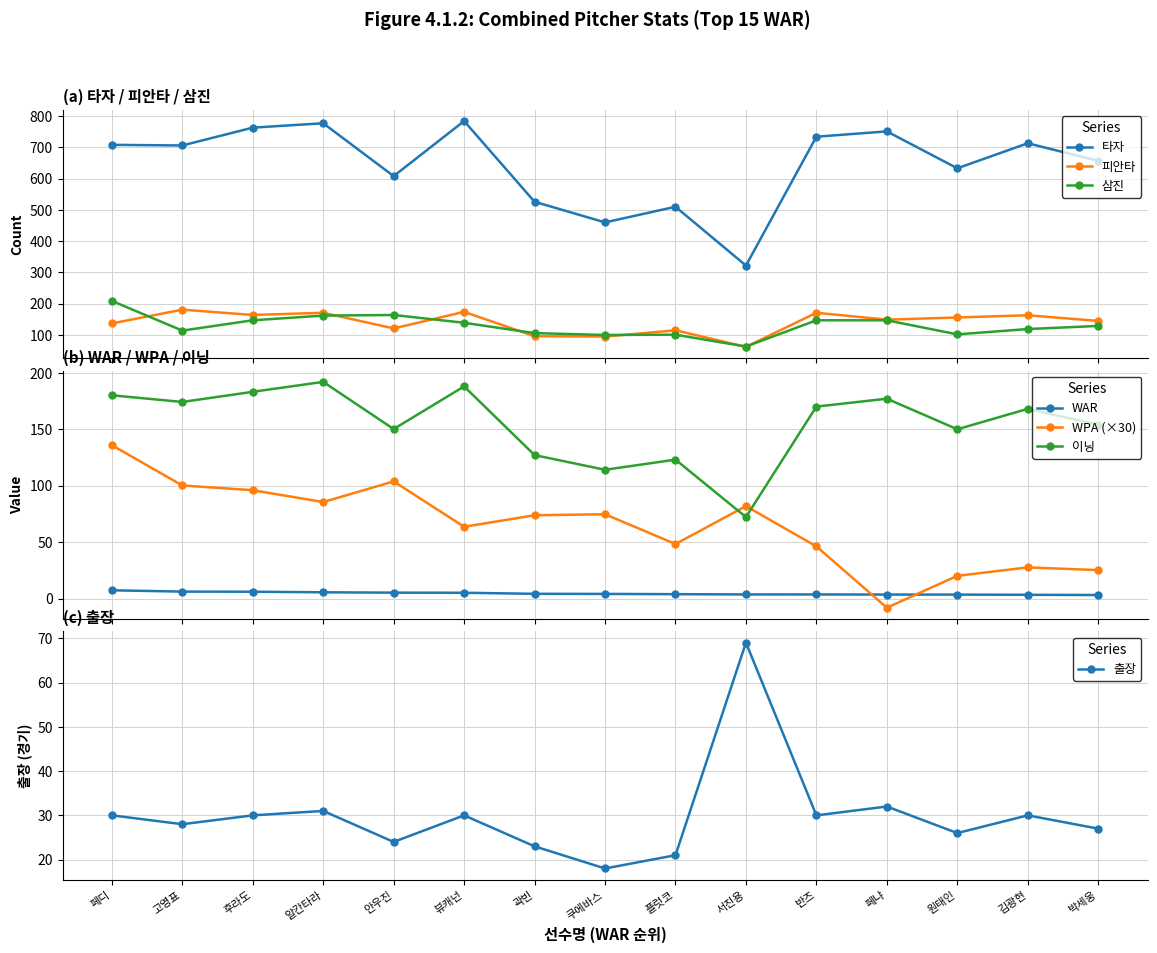

The 피안타 series shows 145.0 at 박세웅. True or false?

True